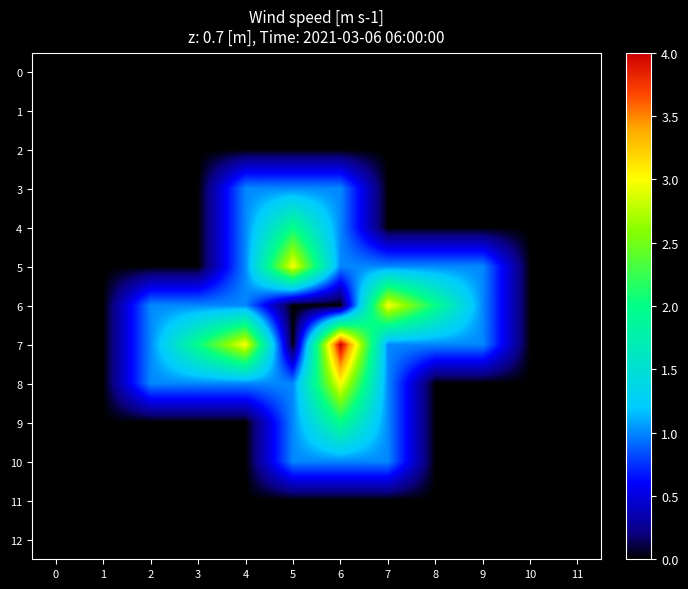

At how many categories does at least one series exceed 0?

8